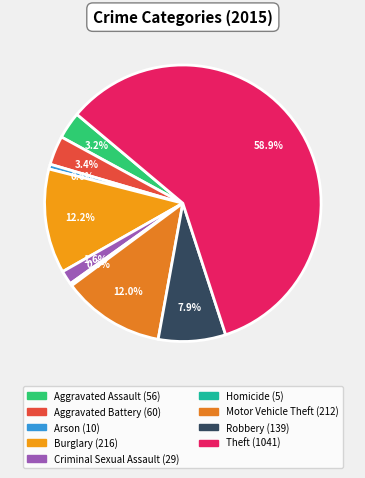

What percentage do Burglary and Motor Vehicle Theft together represent?

24.2%